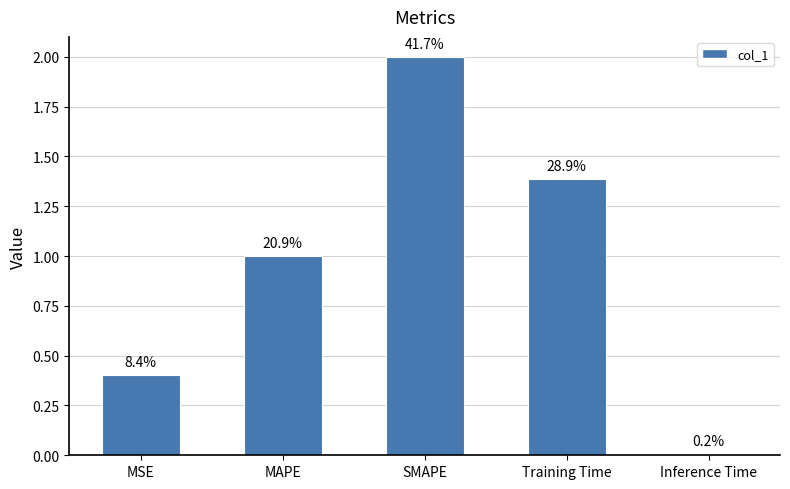

What is the greatest value displayed?

2.0